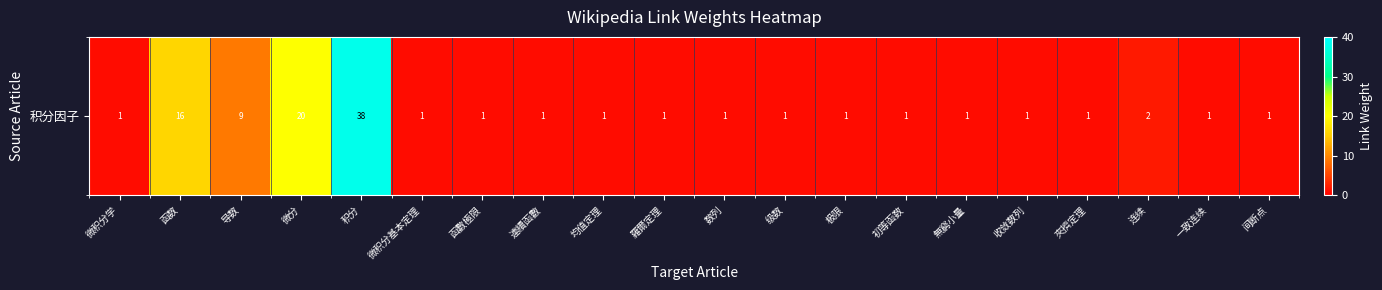

Reading left to right, list all the values displayed in this chart.

1	16	9	20	38	1	1	1	1	1	1	1	1	1	1	1	1	2	1	1